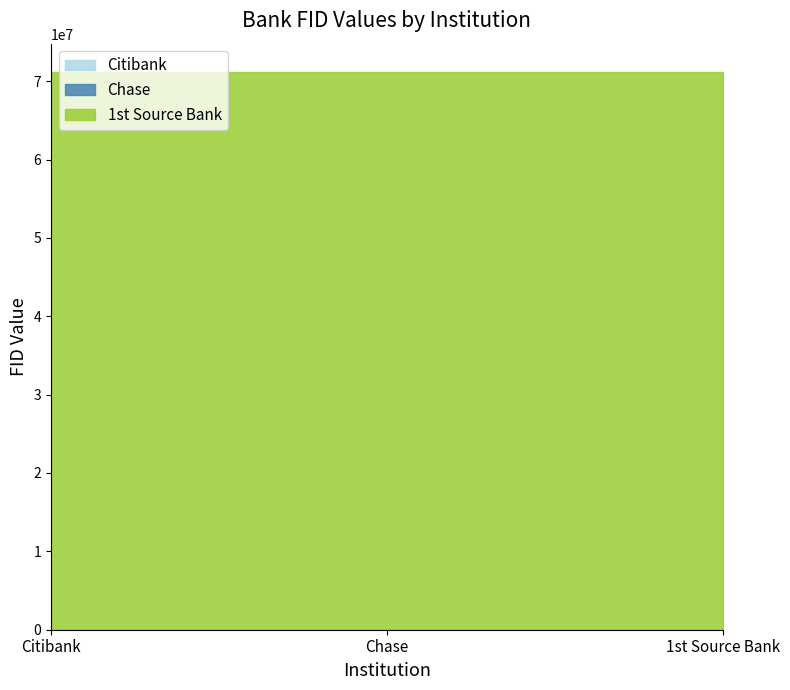

List the series in order of their peak value, highest first.

1st Source Bank, Chase, Citibank